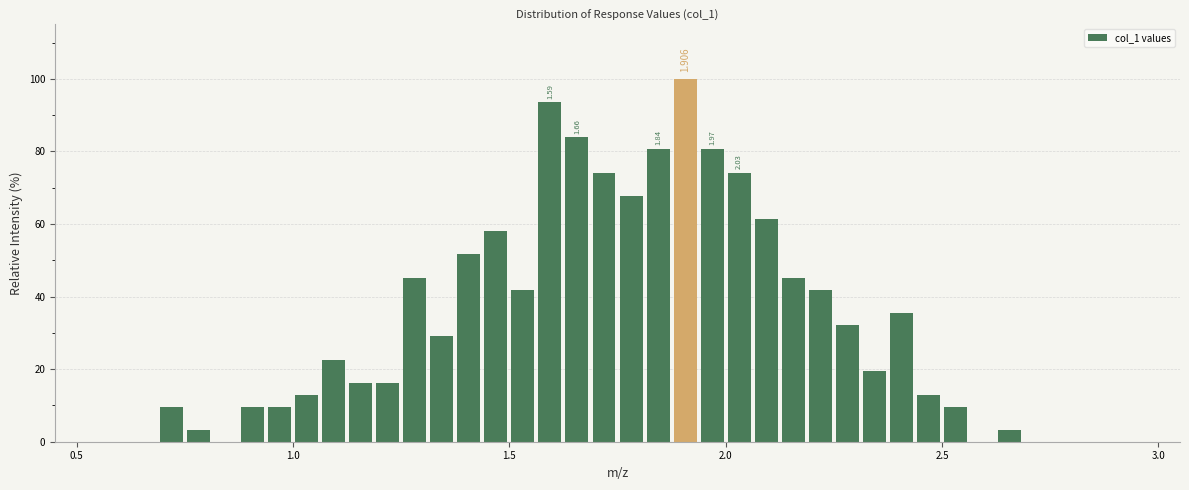

Around what value on the x-axis is the tallest bar? Give the approximate position of its centre, as read against the axis.

1.90